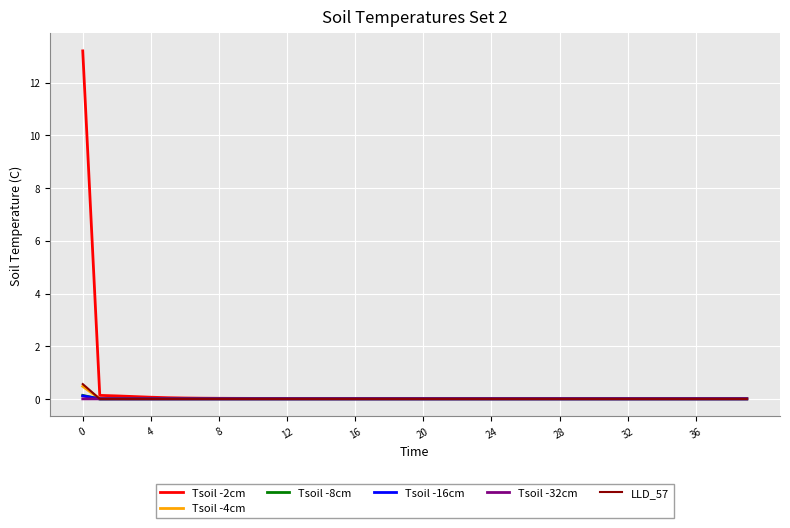

Which series has the largest range (max minus min)?

Tsoil -2cm